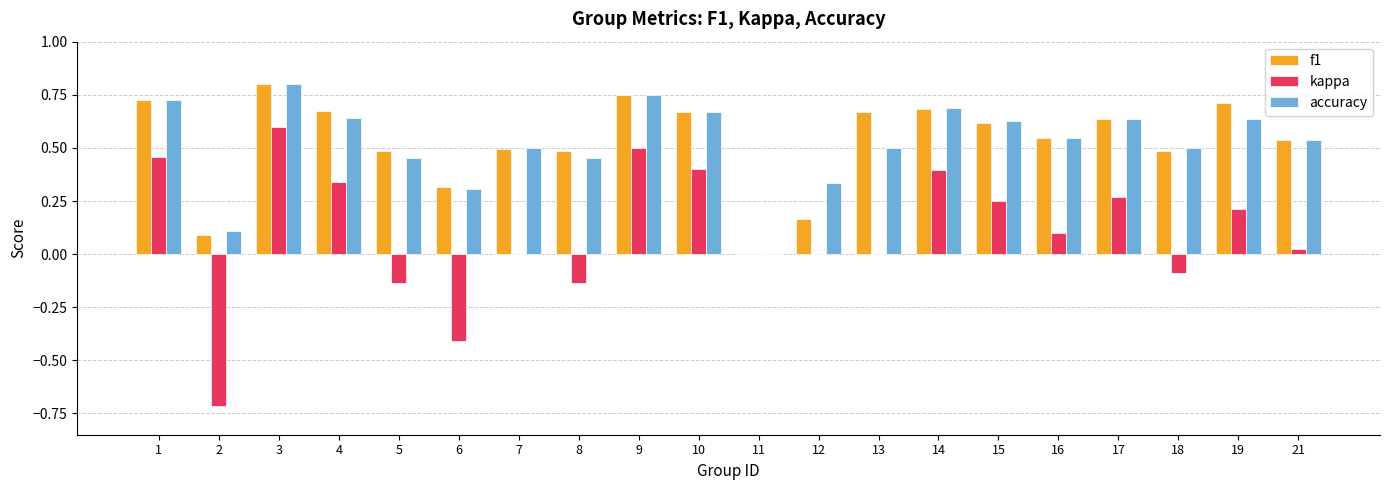

Is the value of kappa at 7 greater than the value of accuracy at 6?

No